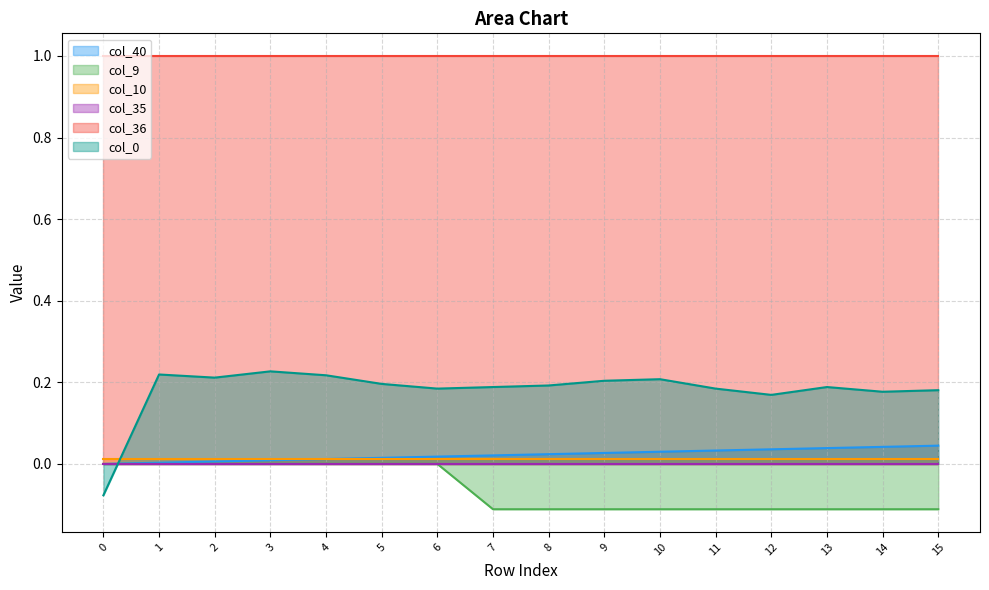

List the labels in order of col_0 value, smallest first.

0, 12, 14, 15, 6, 11, 7, 13, 8, 5, 9, 10, 2, 4, 1, 3